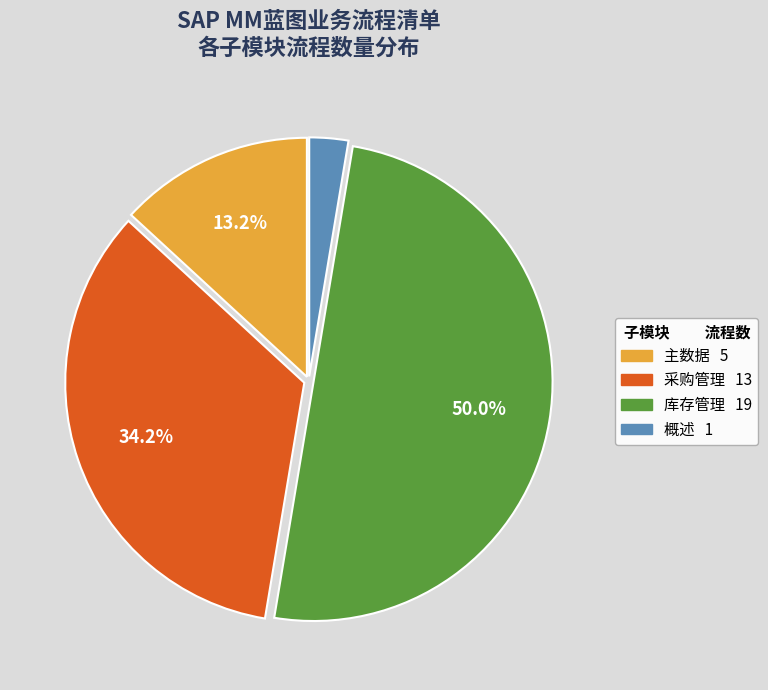

Does 采购管理 account for over 50% of the chart?

No